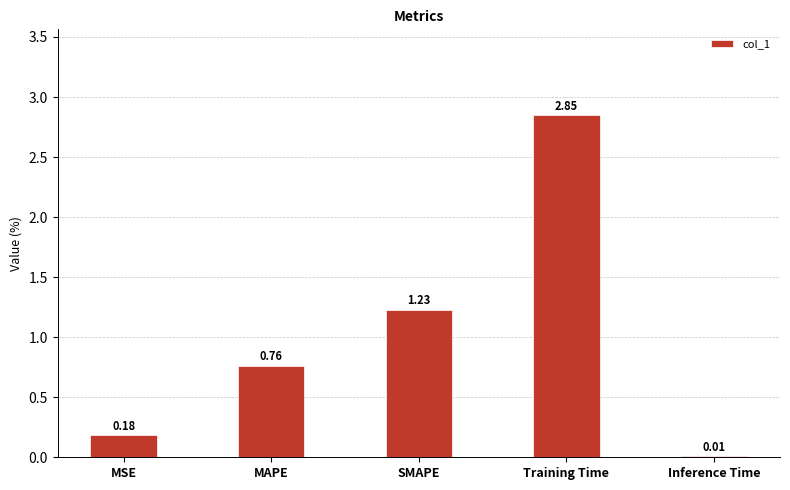

At which category does the chart reach its peak across all series?

Training Time